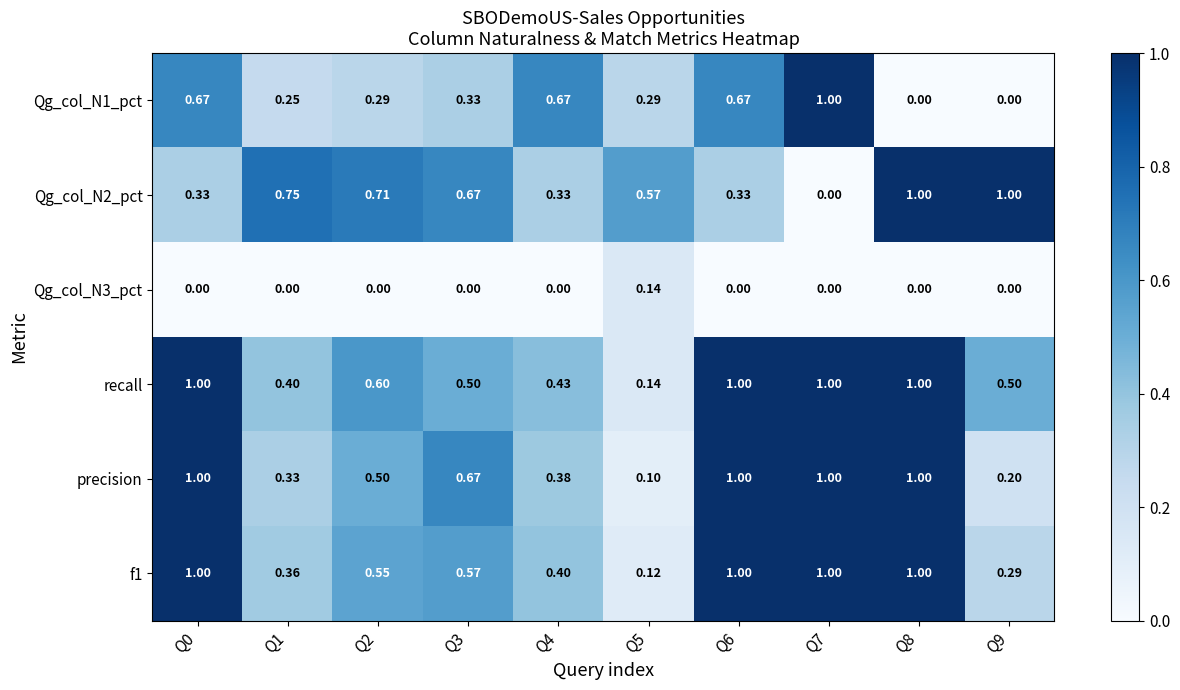

Which series has the largest total across all categories?

recall